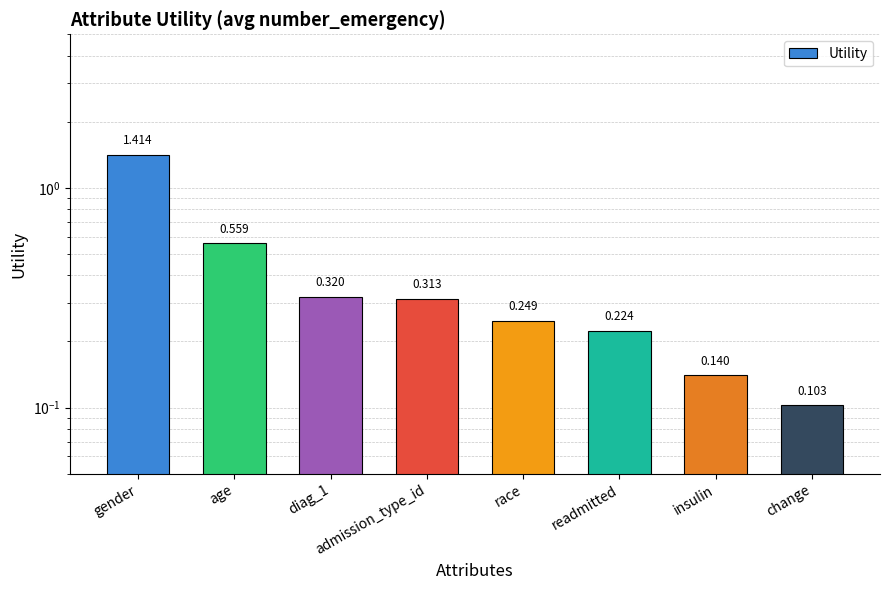

Reading left to right, transcribe all the data shown in this chart.

gender=1.4	age=0.6	diag_1=0.3	admission_type_id=0.3	race=0.2	readmitted=0.2	insulin=0.1	change=0.1